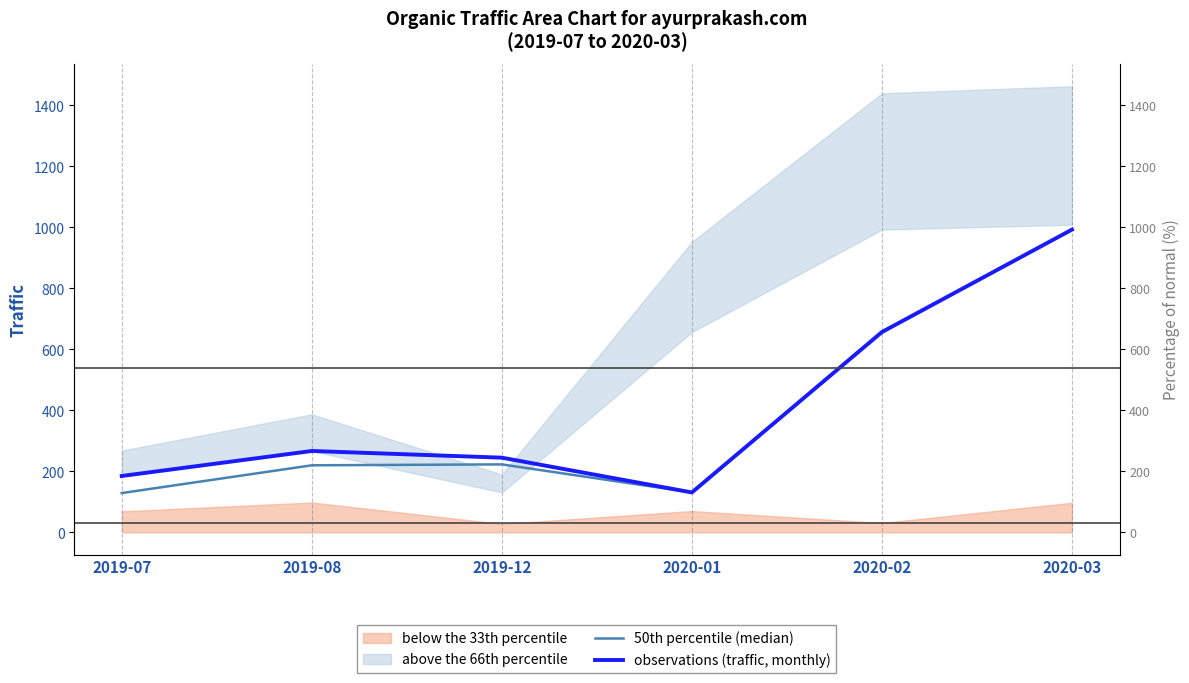

At which label does 50th percentile (median) reach its peak?

2020-03